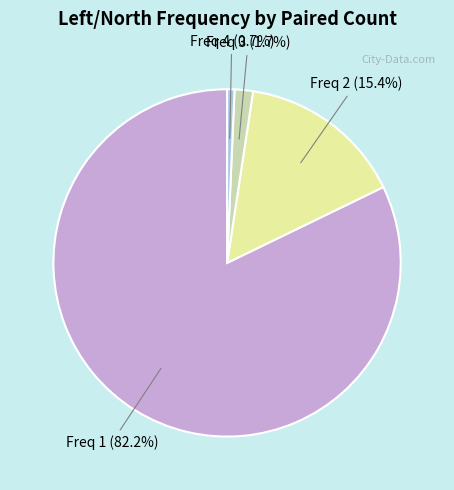

Is there a majority slice in this chart?

Yes